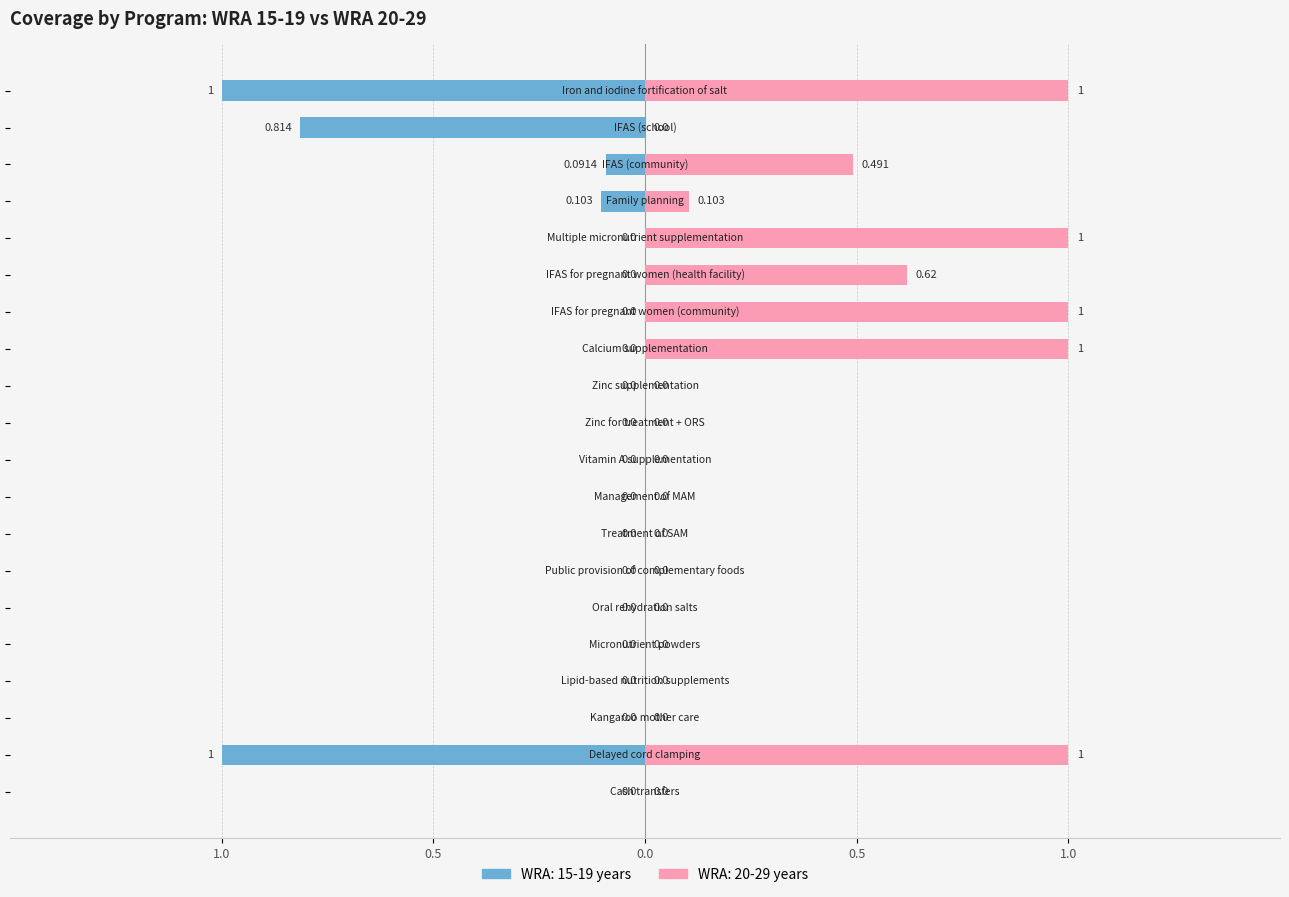

How many groups of bars are there?

20